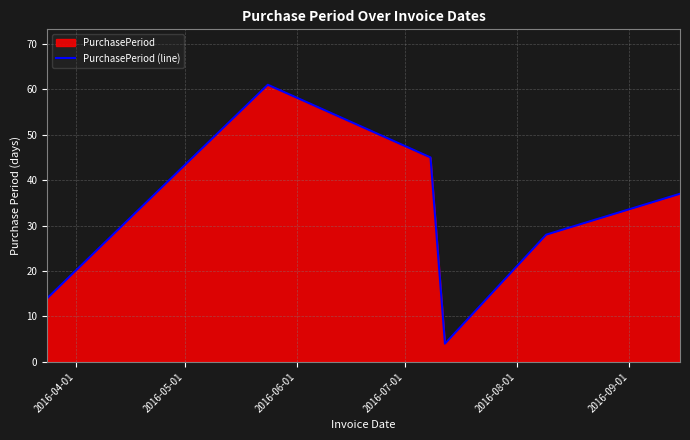

What is the maximum value shown in the chart?

61